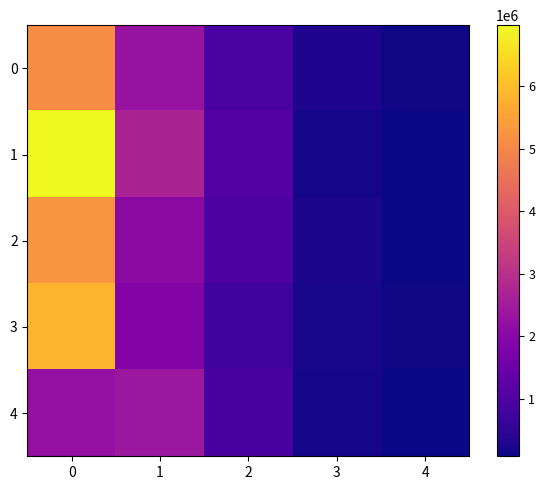

List the series in order of their peak value, highest first.

1, 3, 2, 0, 4